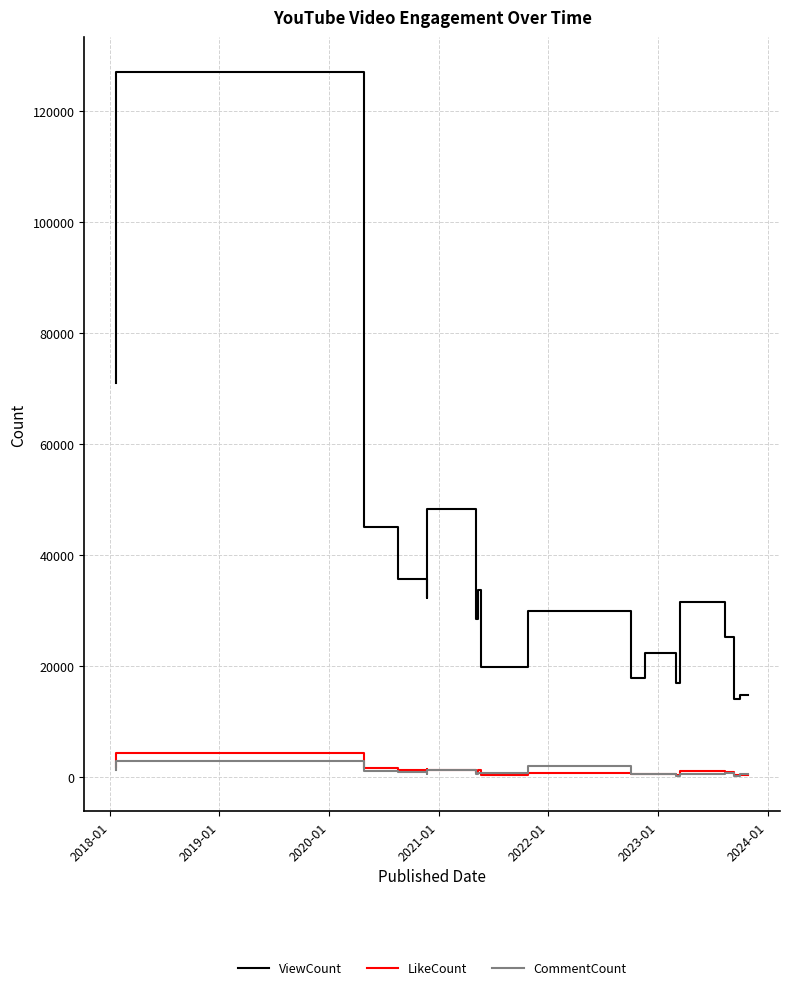

True or false: CommentCount and ViewCount cross at least once.

False